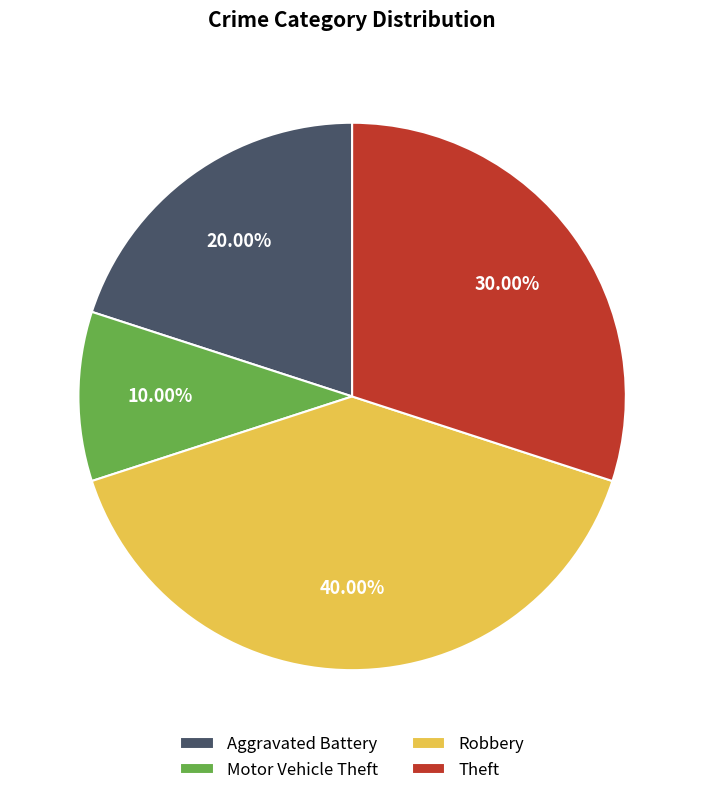

Rank the categories by value from highest to lowest.

Robbery, Theft, Aggravated Battery, Motor Vehicle Theft